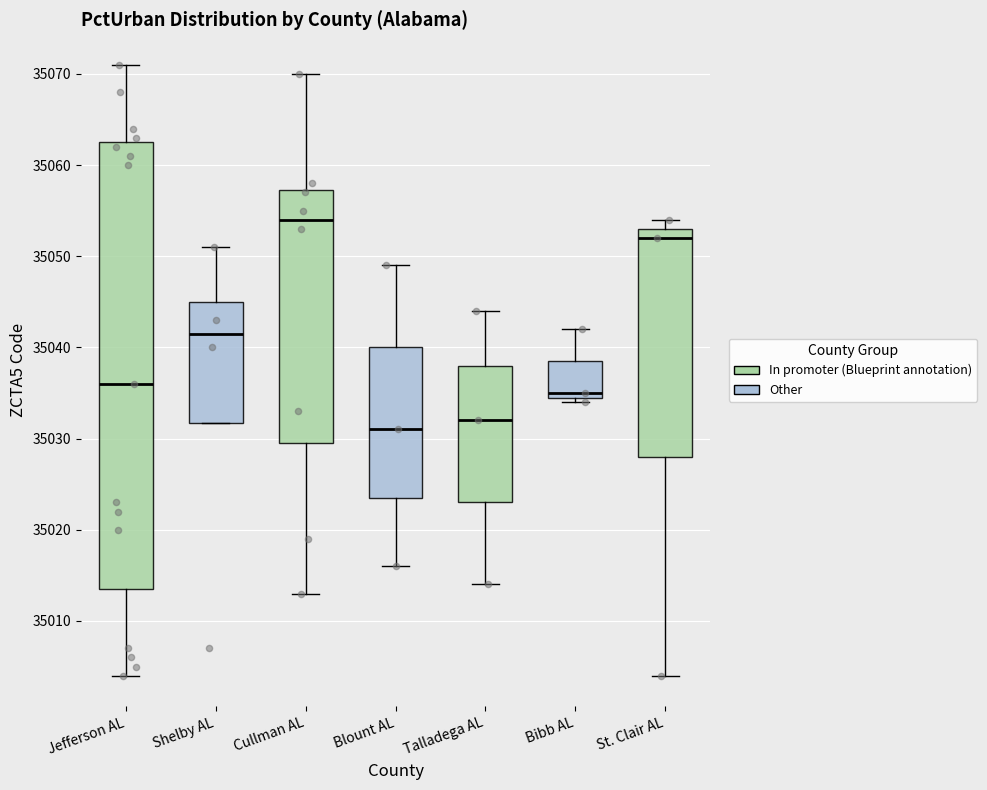

Which box is the tallest, from its lower edge to its upper edge?

Jefferson AL